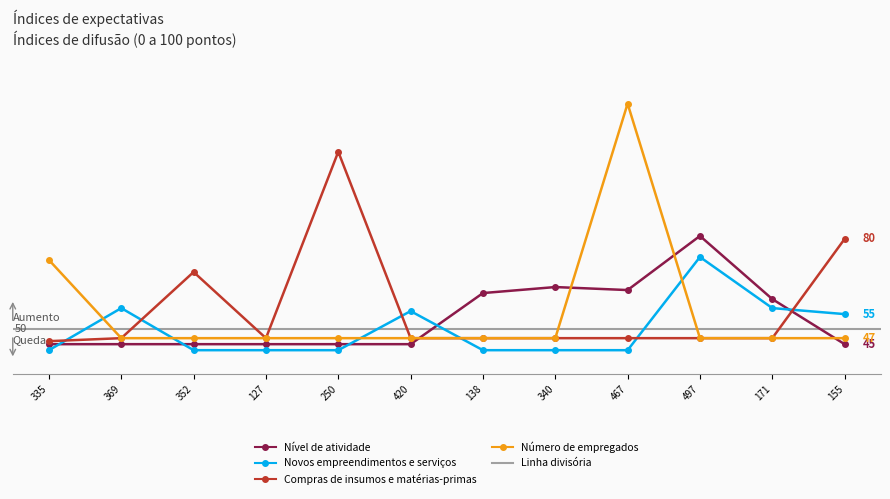

What is the value of the A5 point at the 2nd from the left?

57